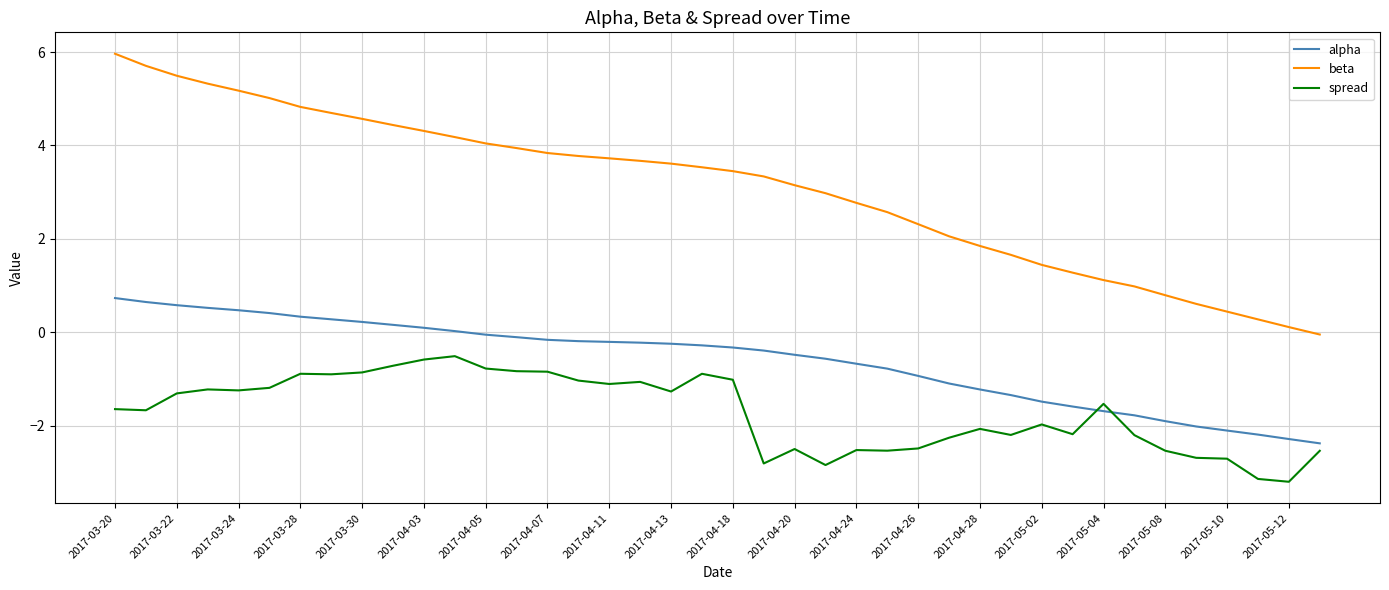

List the series in order of their peak value, highest first.

beta, alpha, spread